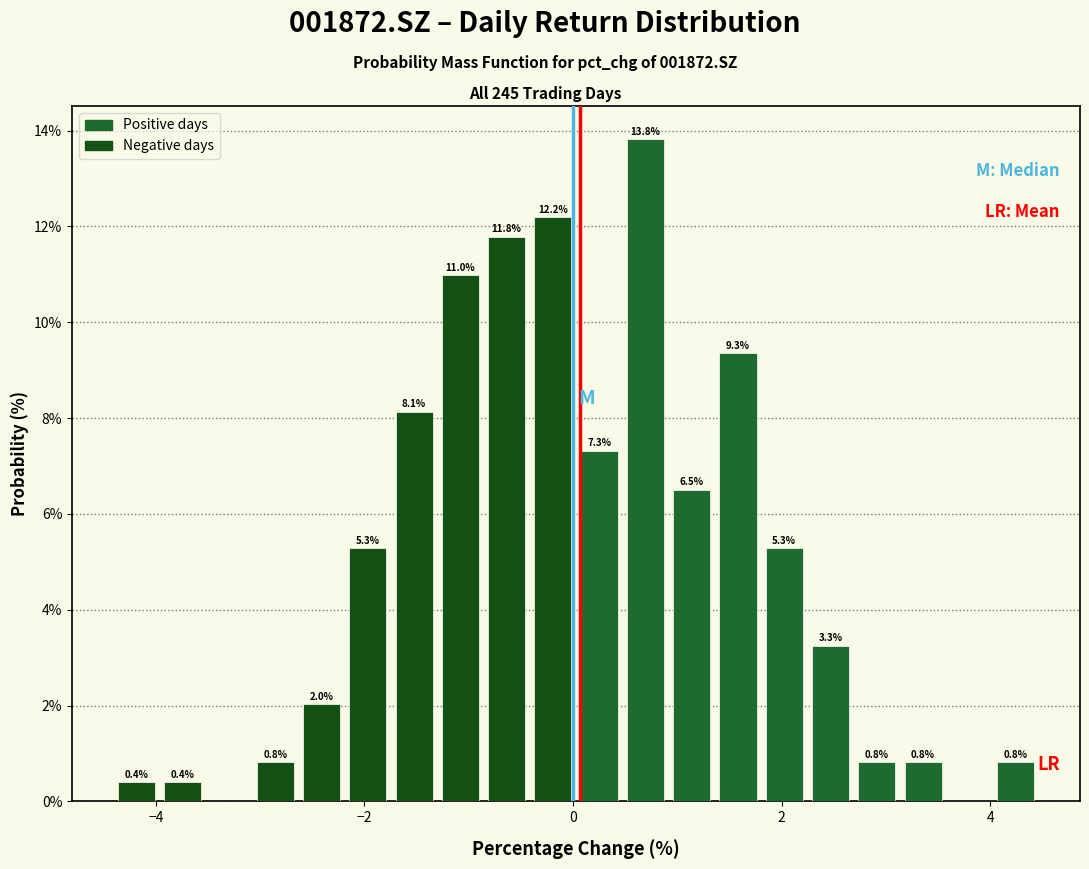

Around what value on the x-axis is the tallest bar? Give the approximate position of its centre, as read against the axis.

0.6